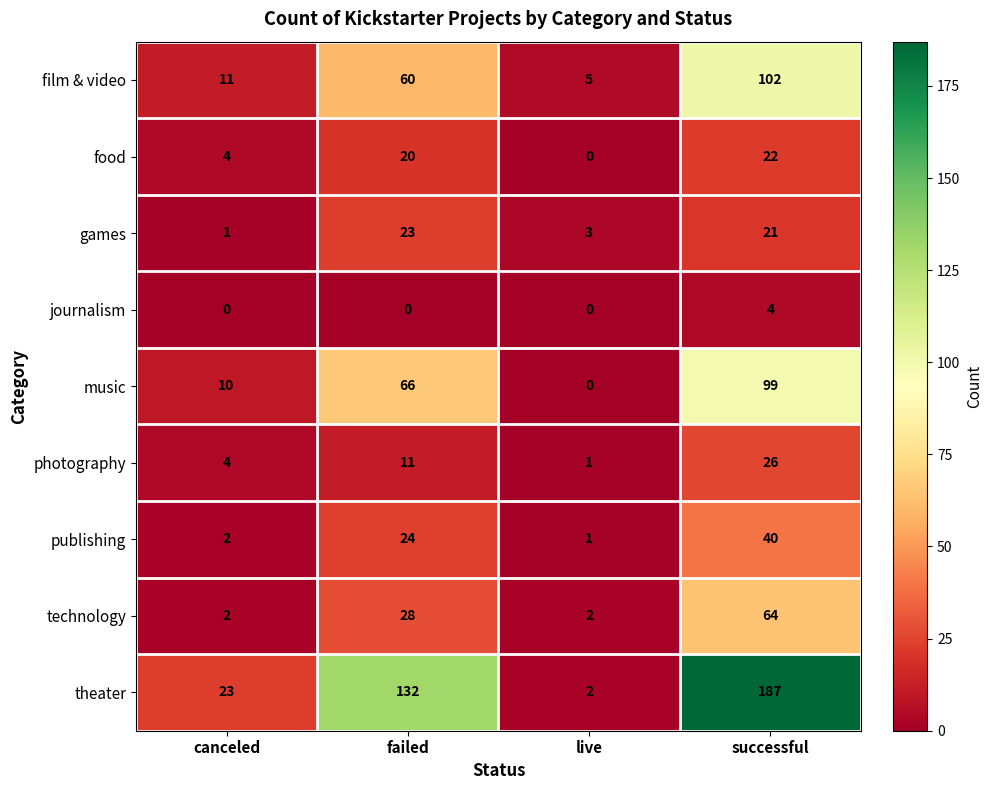

Which series has the largest range (max minus min)?

theater